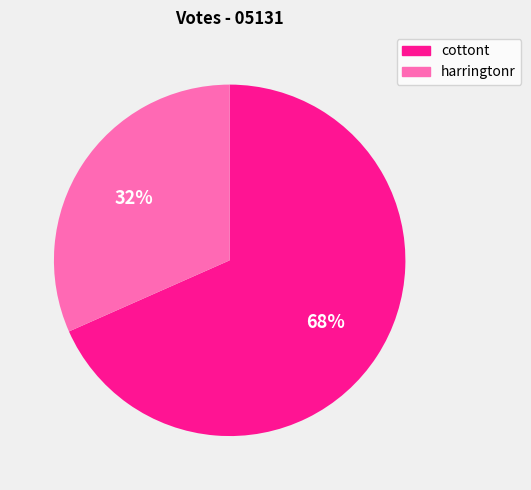

How many slices are in this pie chart?

2